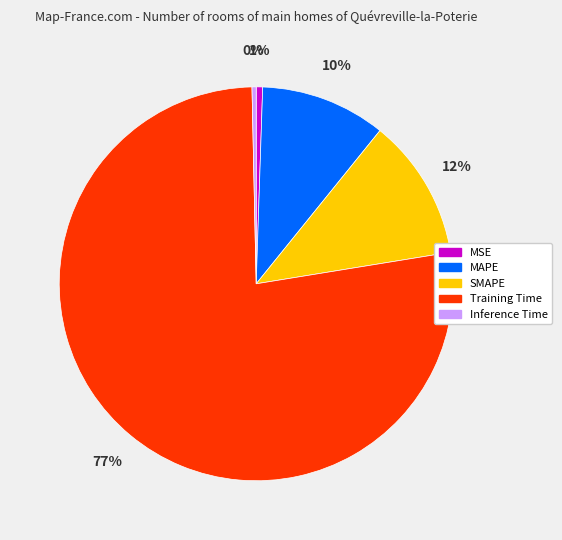

Does any single category account for the majority?

Yes